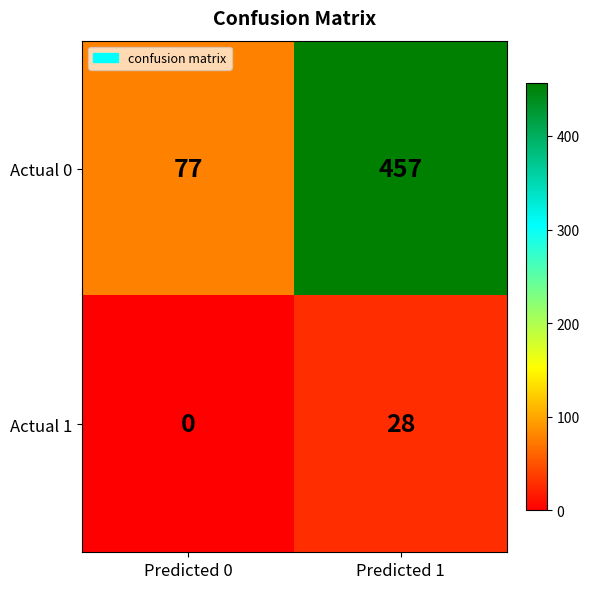

Reading right to left, extract all data points from this chart.

Actual 0: 457	77
Actual 1: 28	0